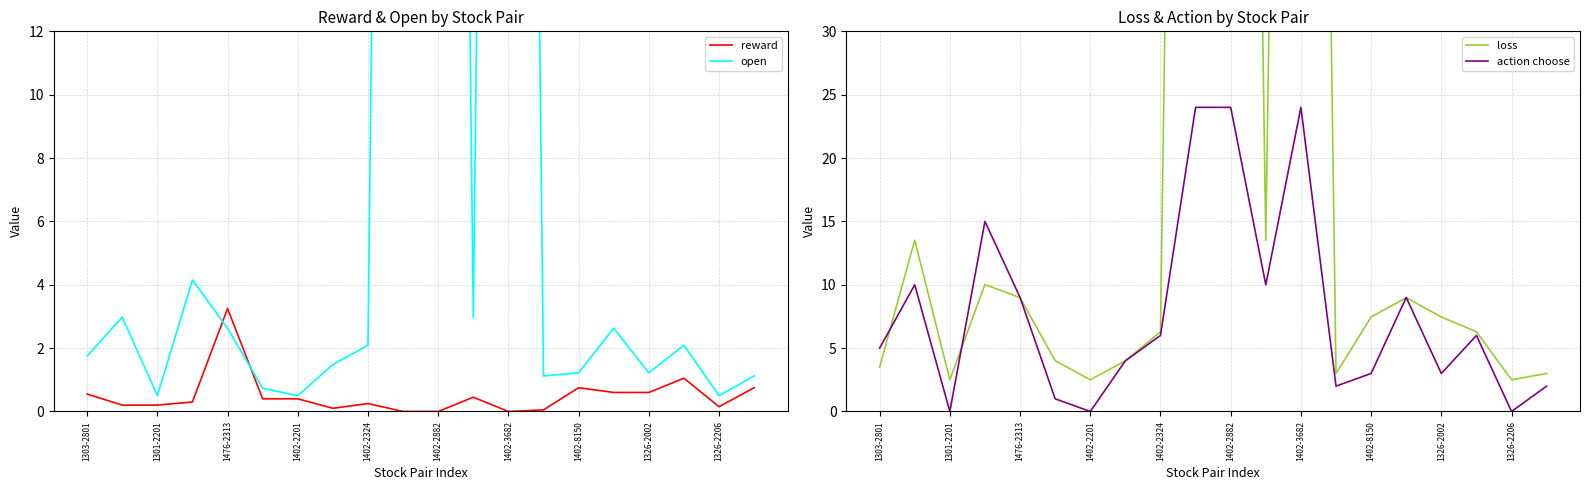

What is the difference between the maximum and second lowest values in the reward series?

3.2